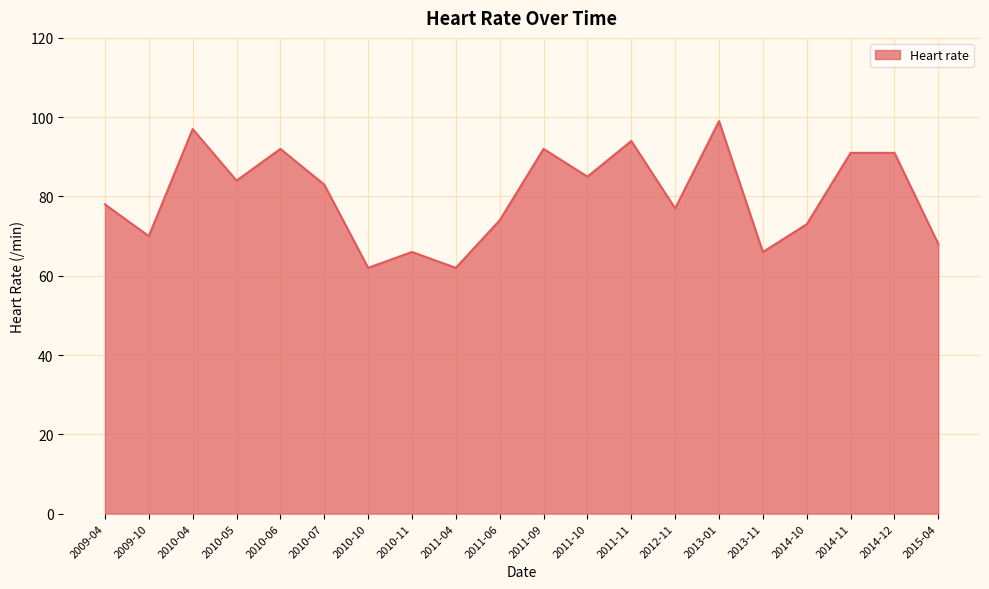

What is the smallest value displayed?

62